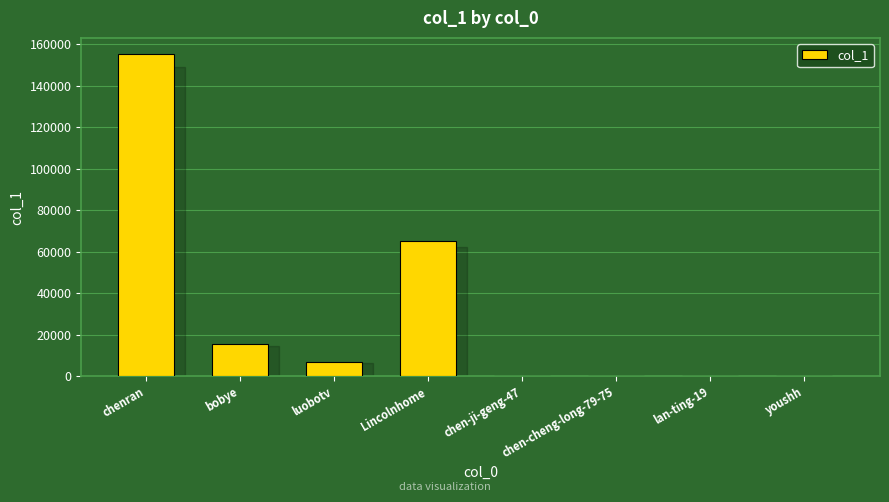

Count the number of data series in this chart.

1